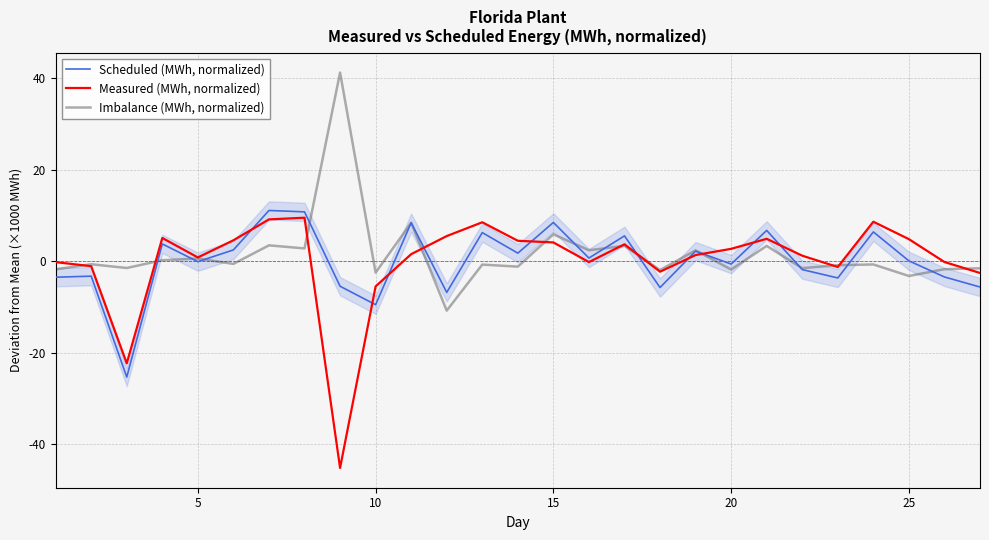

How many lines are shown in the chart?

3